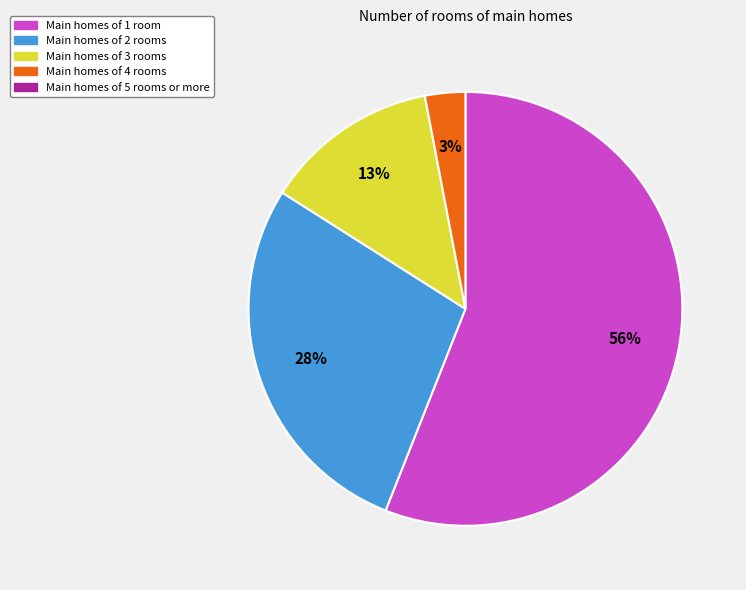

To the nearest percent, what is the average slice percentage?

25%